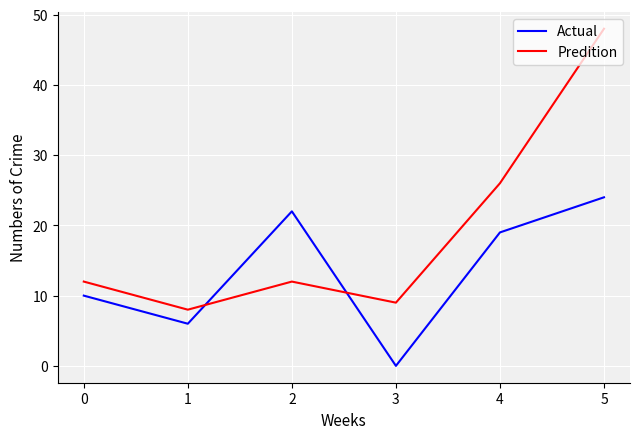

Where do Actual and Predition first cross each other?

1 and 2